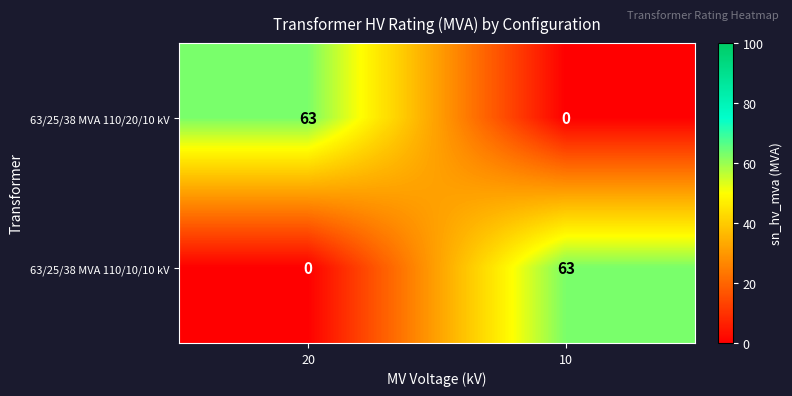

At 10, list the series in order from smallest to largest.

63/25/38 MVA 110/20/10 kV, 63/25/38 MVA 110/10/10 kV